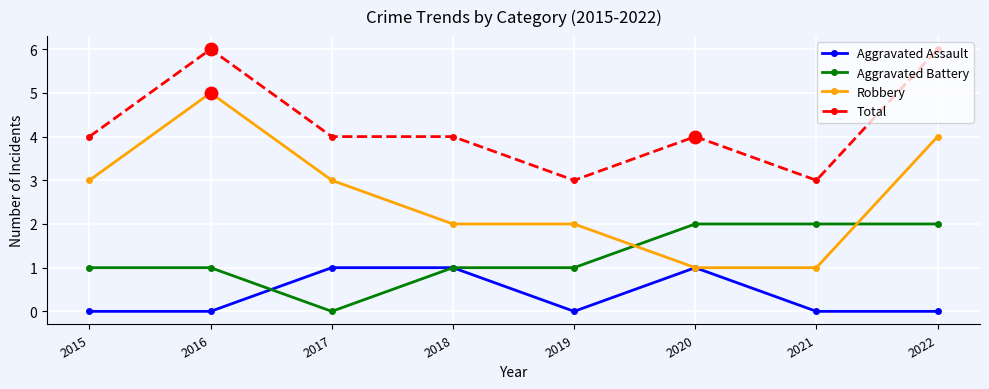

After their last crossing, which series has the higher values: Aggravated Battery or Robbery?

Robbery